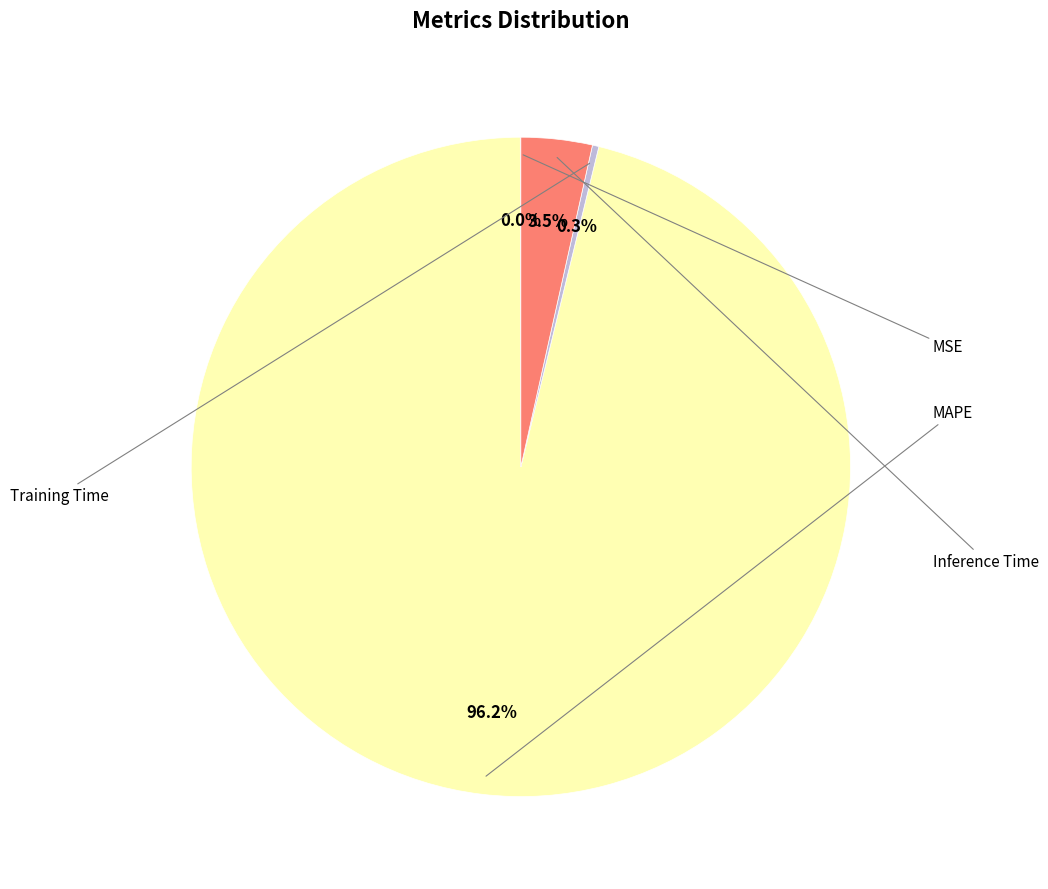

Is there any slice that represents more than half of the pie?

Yes